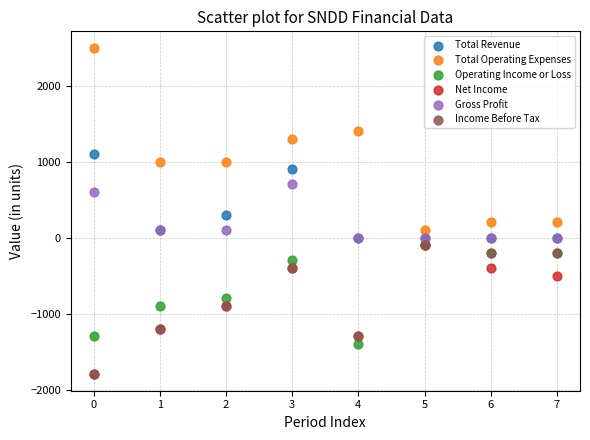

In the Operating Income or Loss series, what Y value is closest to -750?

-800